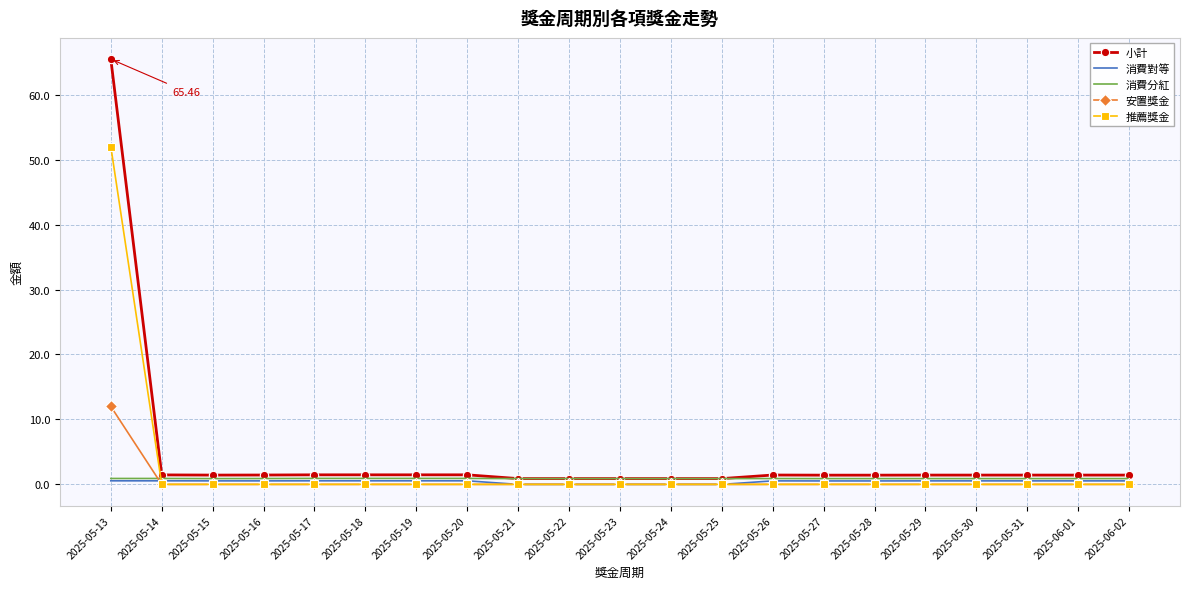

At which category is the sum across all series the highest?

2025-05-13